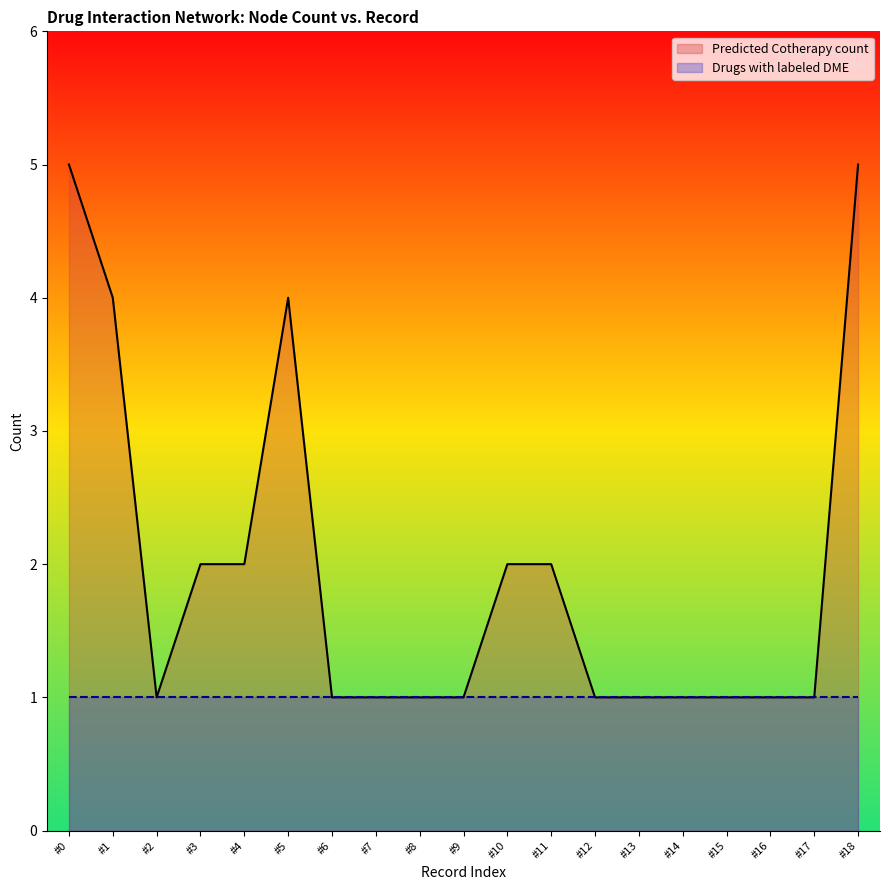

Is the value of Drugs with labeled DME at #1 greater than the value of Predicted Cotherapy count at #5?

No